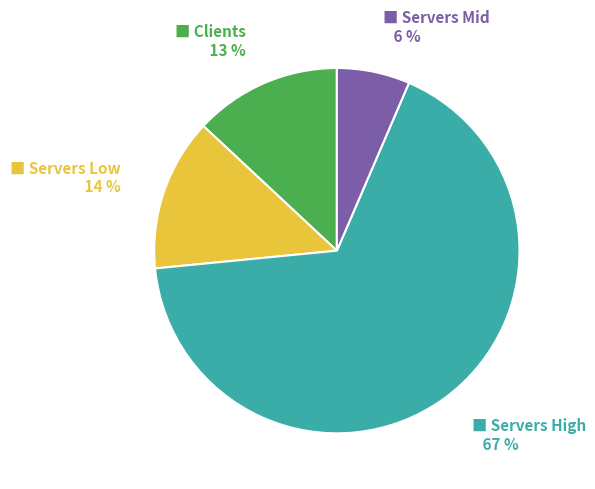

To the nearest percent, what is the average slice percentage?

25%